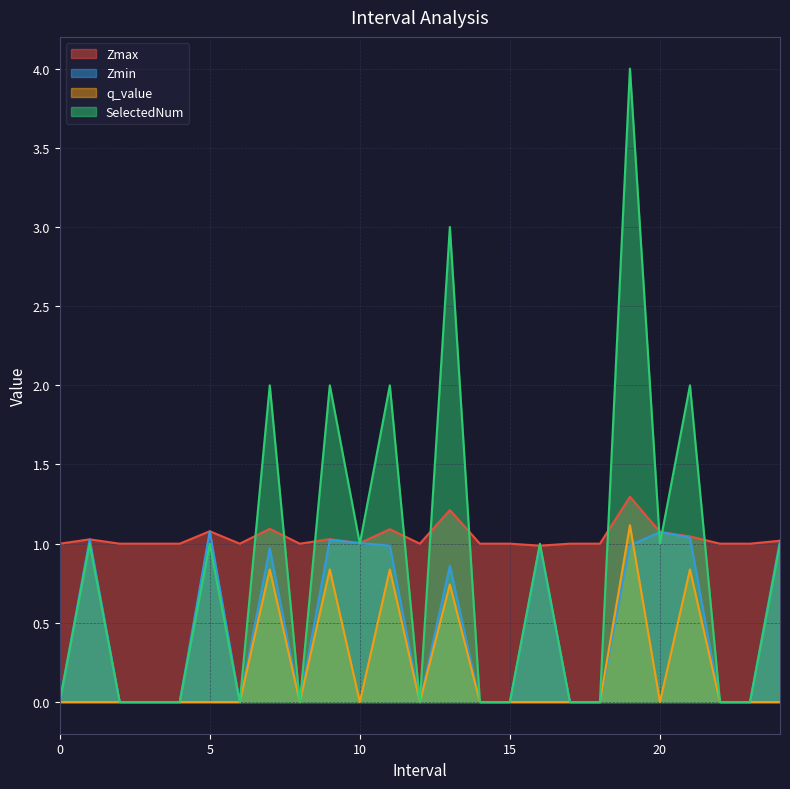

List the series in order of their peak value, lowest first.

Zmin, q_value, Zmax, SelectedNum